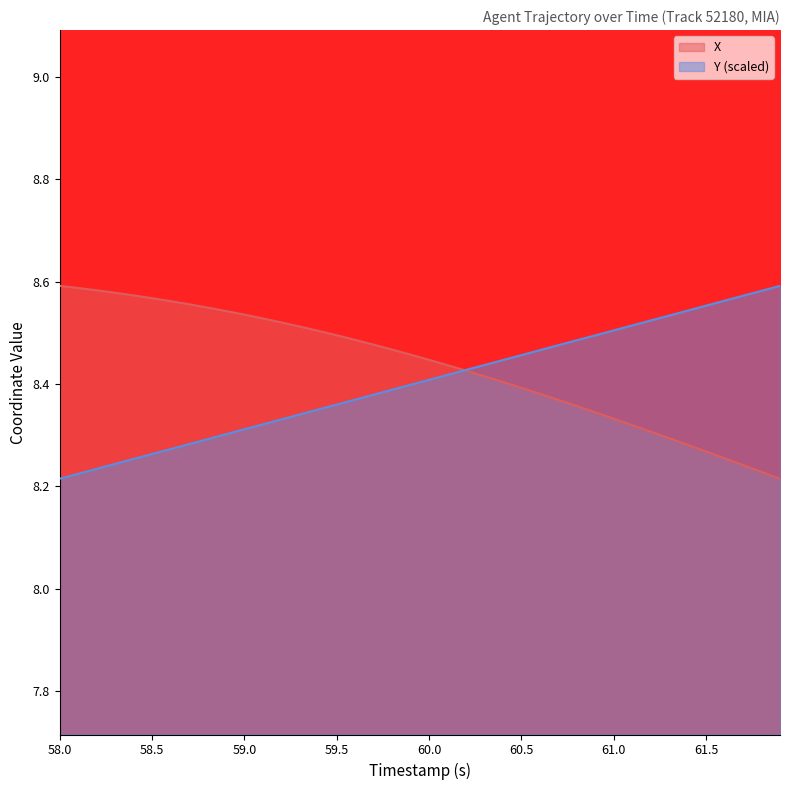

Rank the series by their average value, from highest to lowest.

X, Y (scaled)